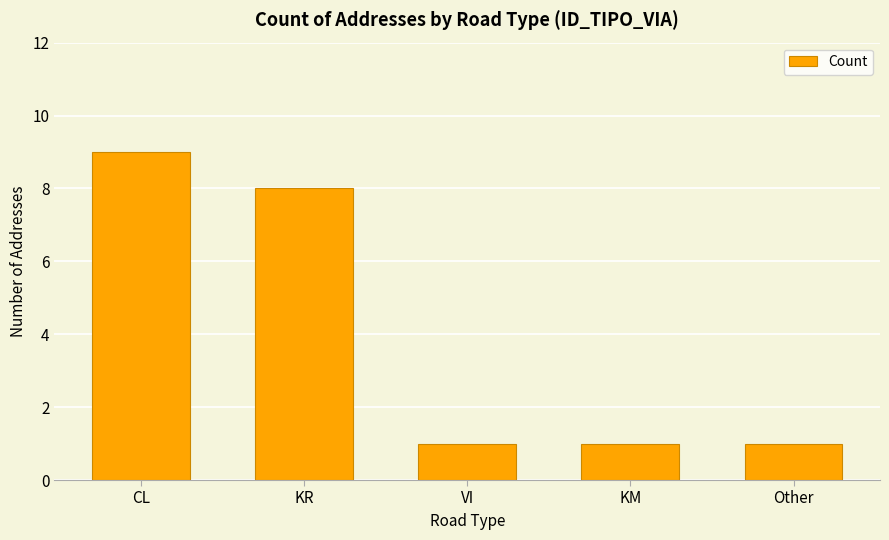

Count the number of categories in the chart.

5